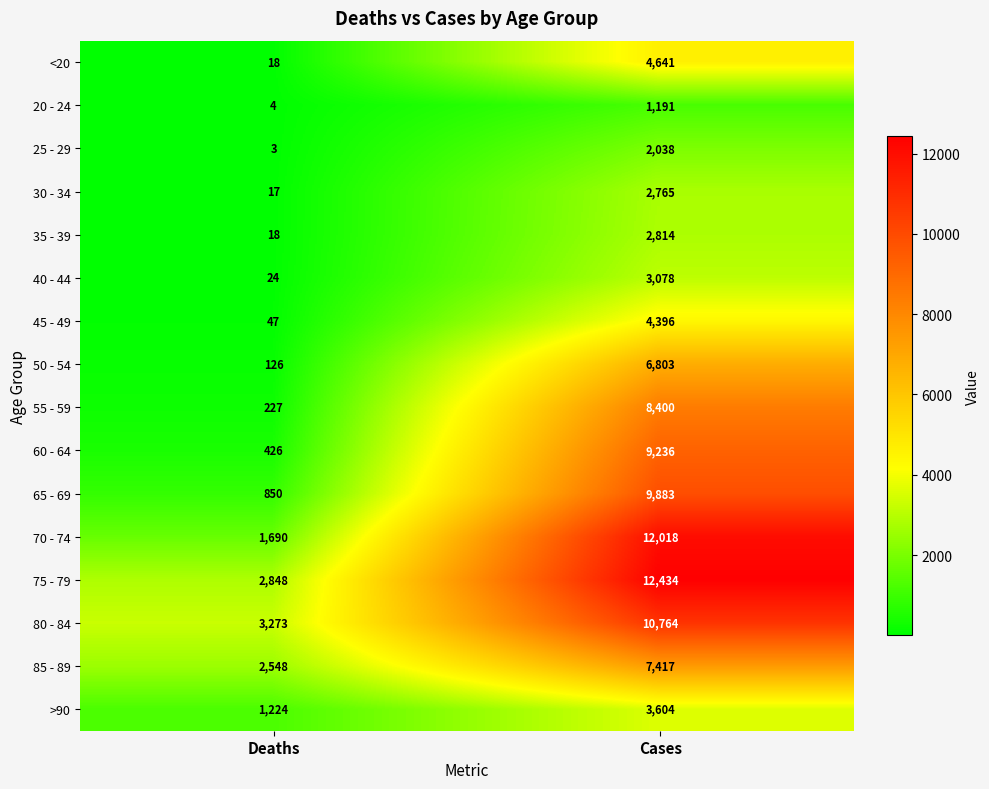

Rank the categories by 70 - 74 value from lowest to highest.

Deaths, Cases